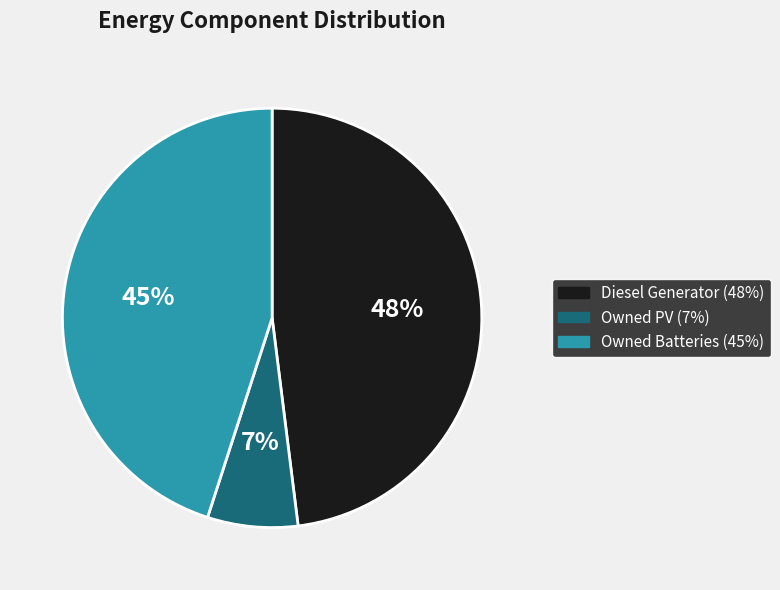

Approximately how many times larger is the value at Owned PV compared to Owned Batteries?

0.2